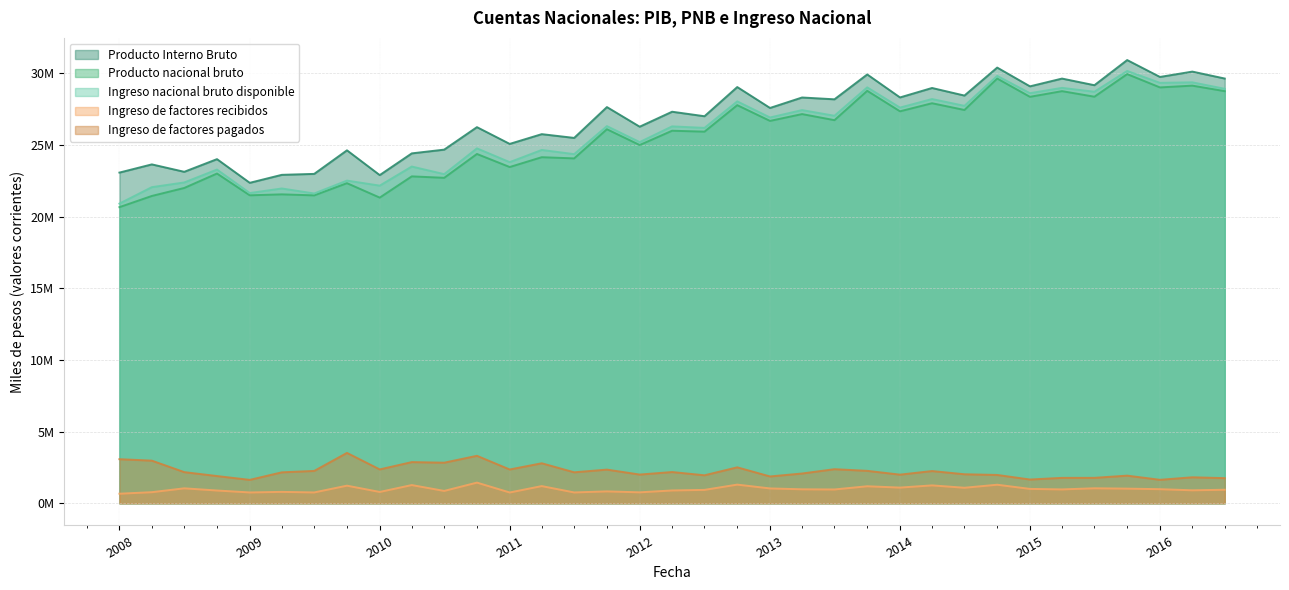

At which category is the sum across all series the highest?

01-10-2015